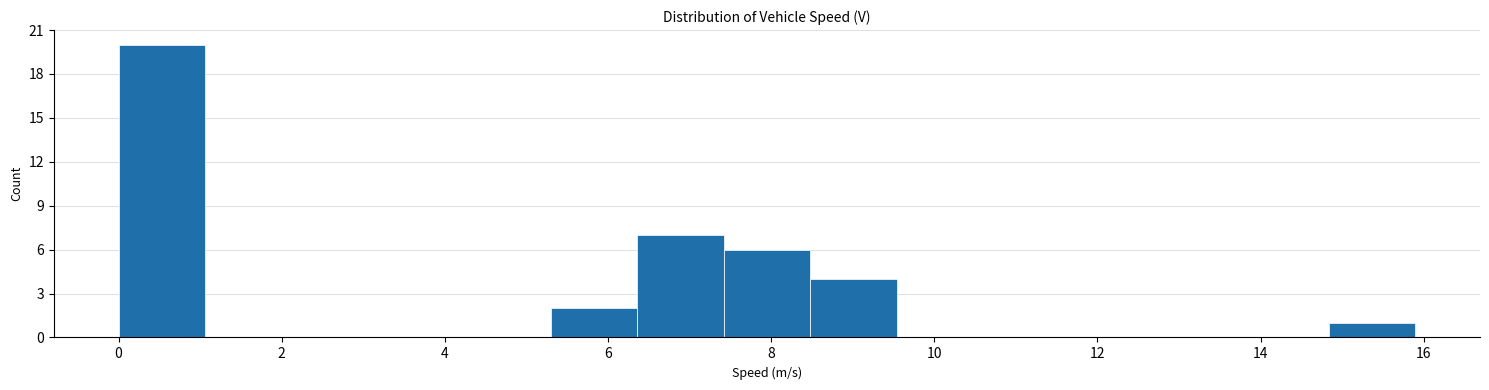

Over which range of the x-axis is the bar tallest?

0.0 to 1.0